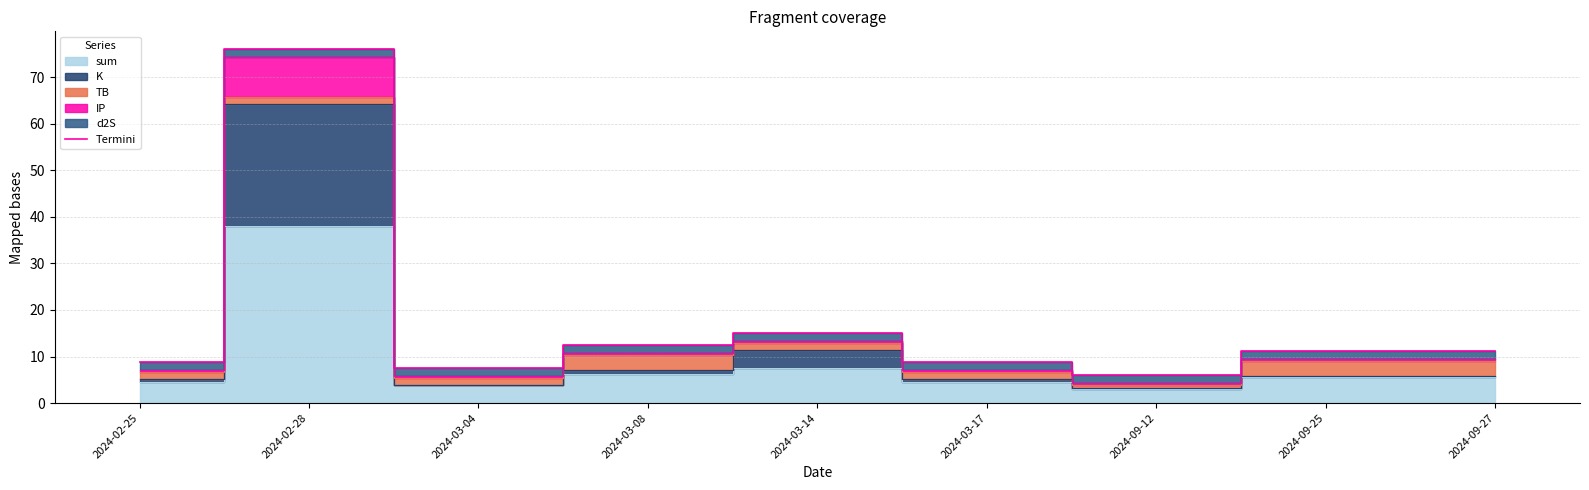

Is it true that the value at 2024-03-14 is 4.1?

False